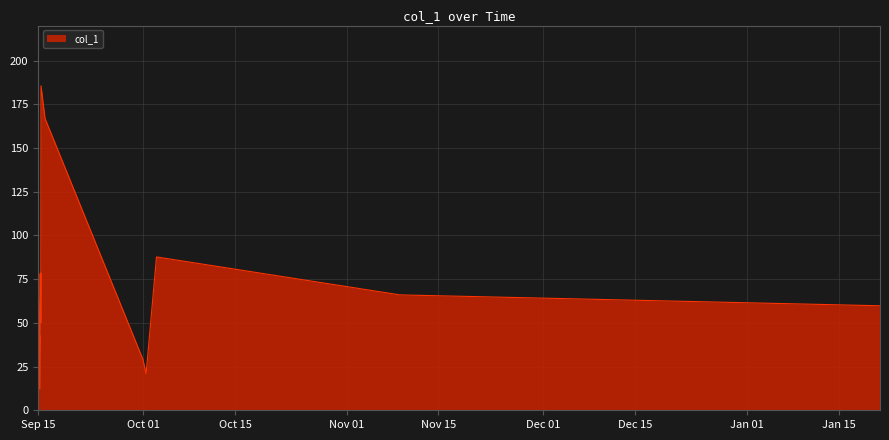

How many categories are shown in the chart?

21